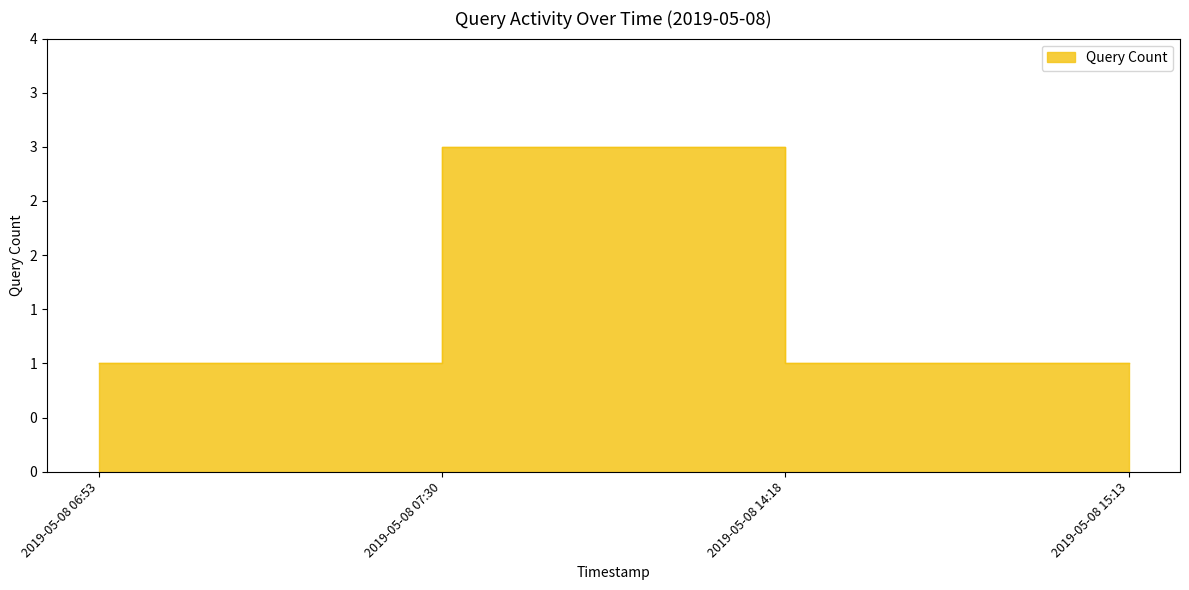

How many series are shown in this chart?

1